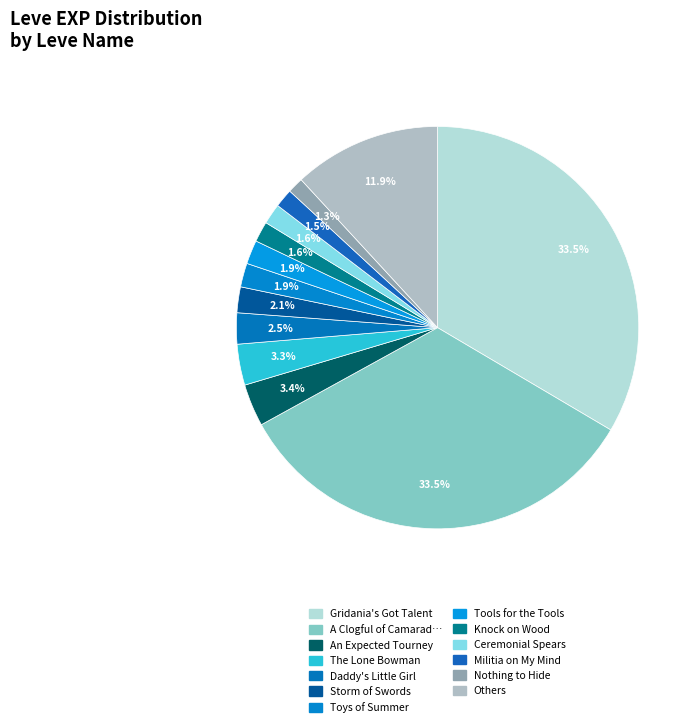

Is there any slice that represents more than half of the pie?

No